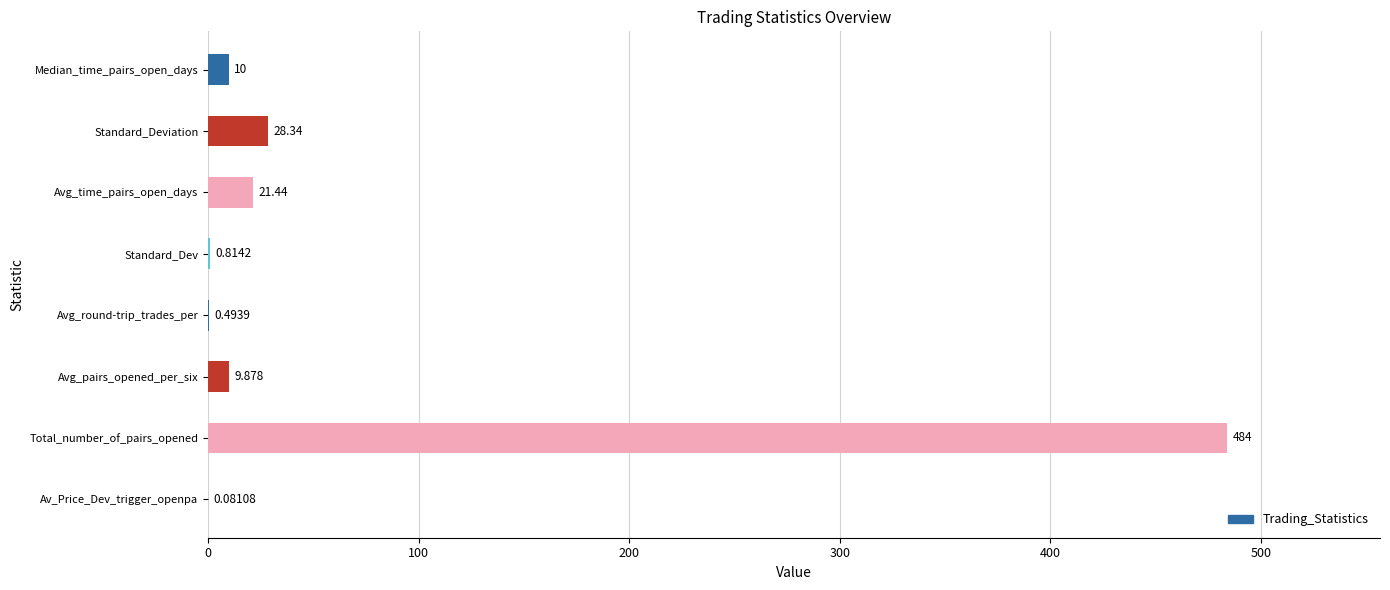

Which has a higher value, Standard_Dev or Total_number_of_pairs_opened?

Total_number_of_pairs_opened